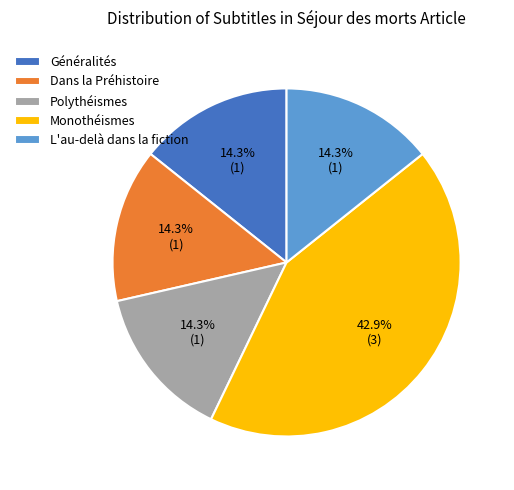

To the nearest percent, what is the average slice percentage?

20%